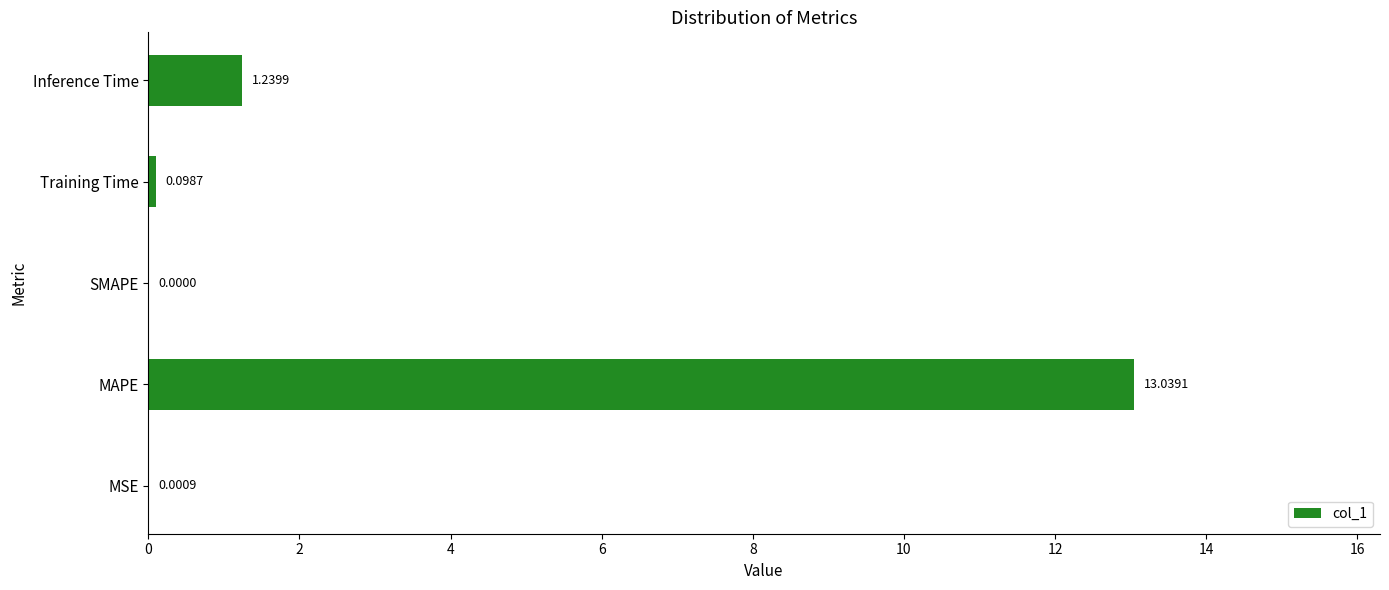

Where is the data nearest to the value 6?

Inference Time